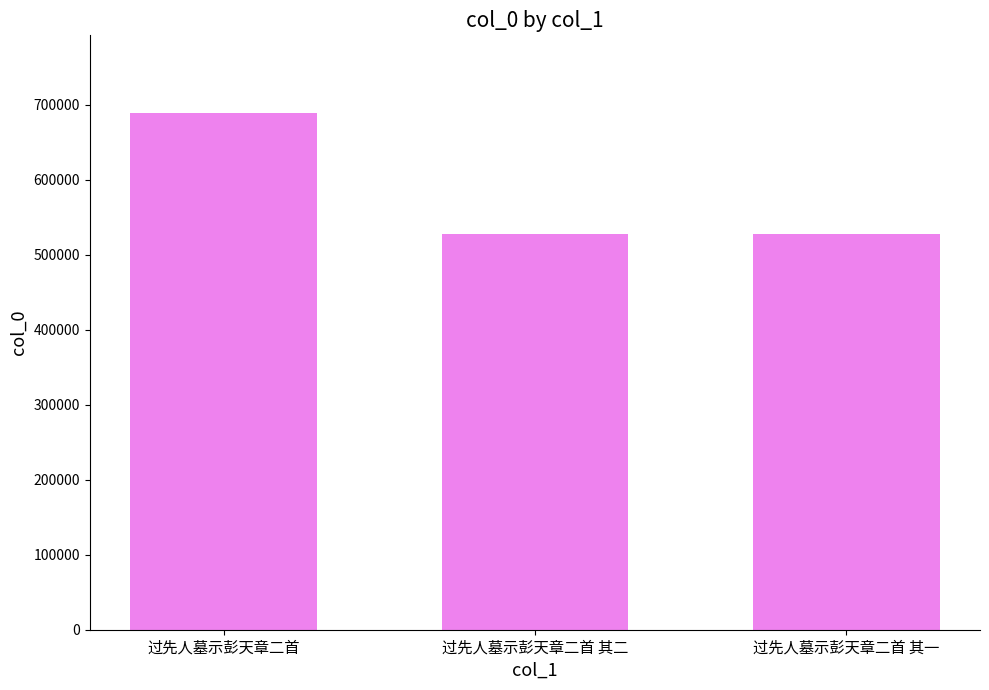

What is the sum of the values at 过先人墓示彭天章二首 其一 and 过先人墓示彭天章二首?

1217086